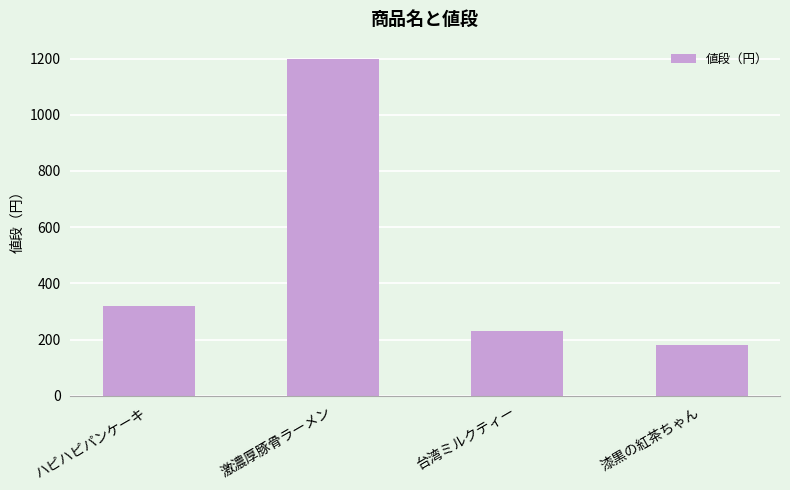

Reading right to left, transcribe all the data shown in this chart.

漆黒の紅茶ちゃん=180	台湾ミルクティー=230	激濃厚豚骨ラーメン=1200	ハピハピパンケーキ=320